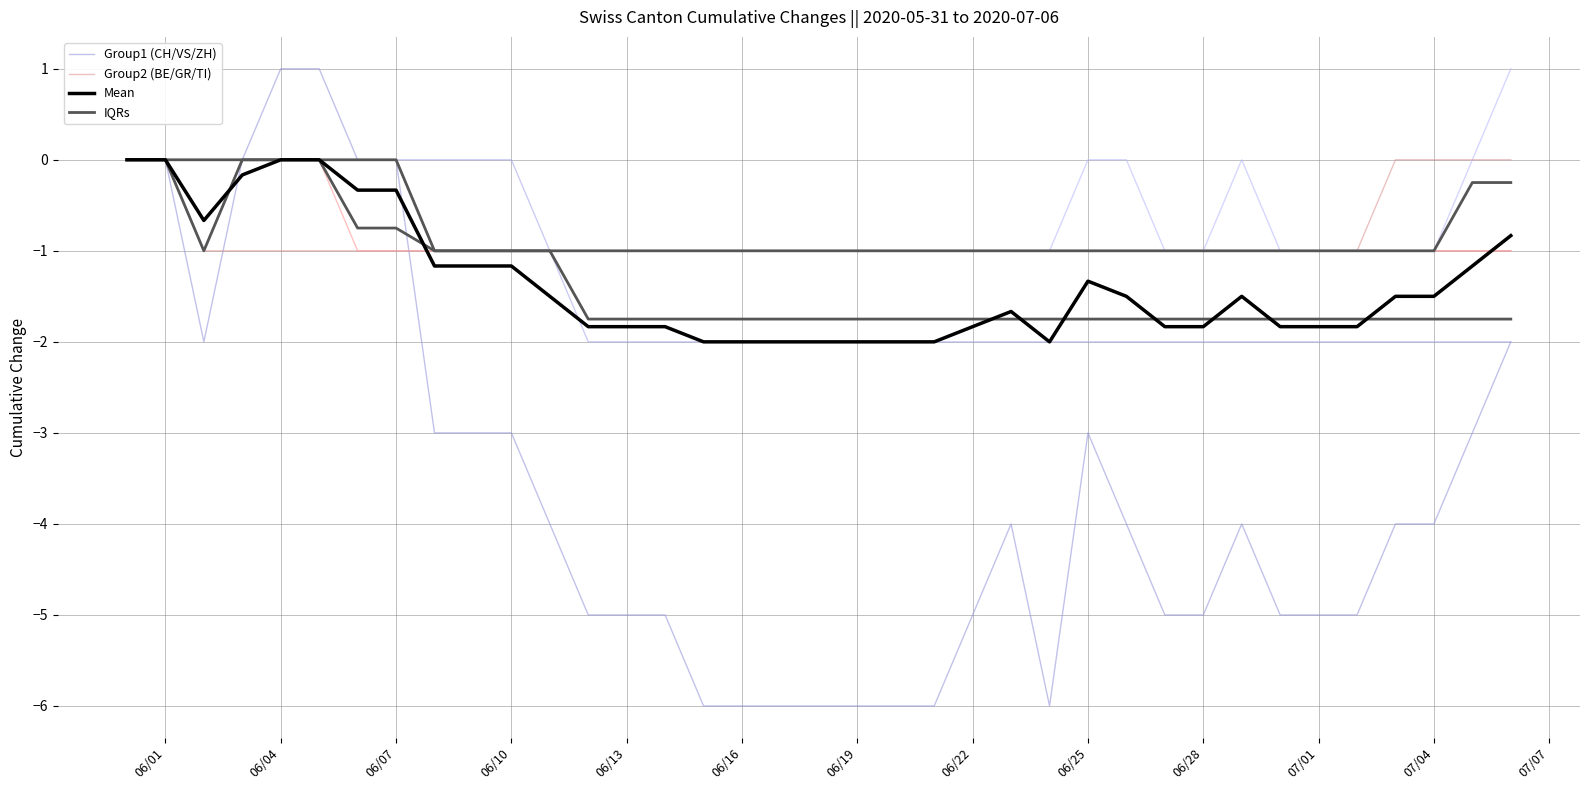

Which series has the largest total across all categories?

BE